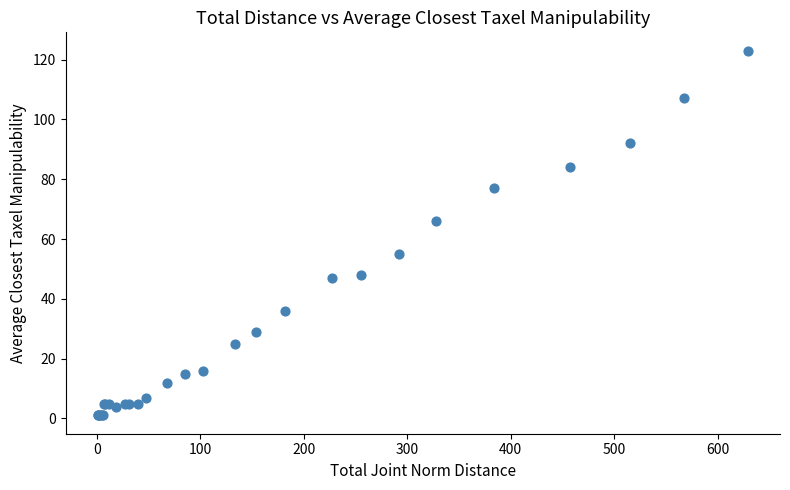

What Y value in the scatter plot is closest to 62?

66